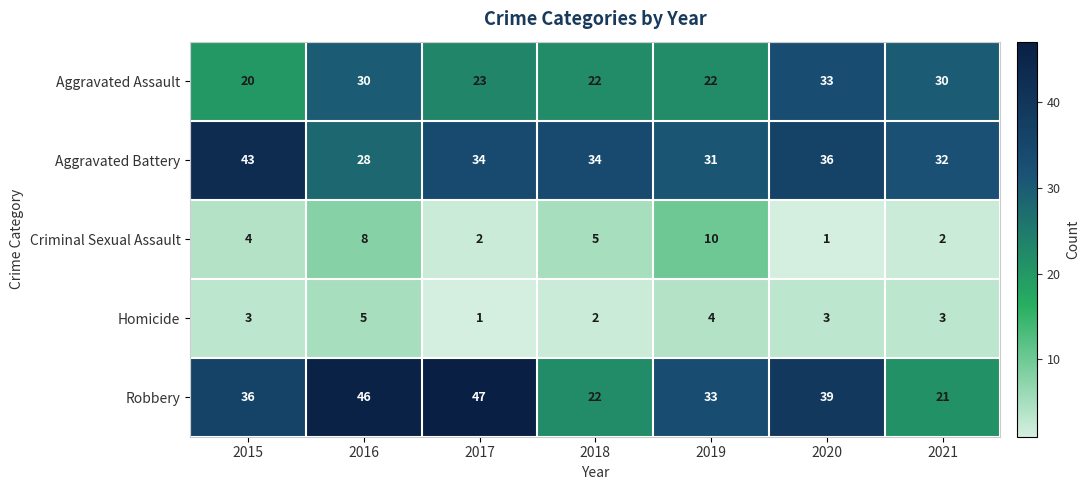

At which label is Aggravated Assault closest to 26?

2017